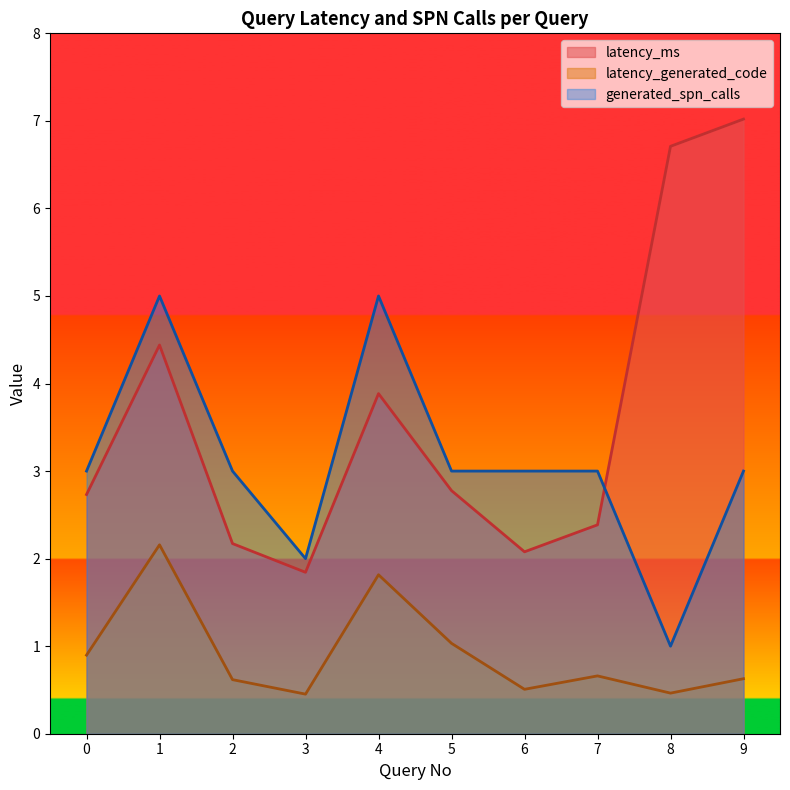

Where is the first local minimum for latency_generated_code?

3